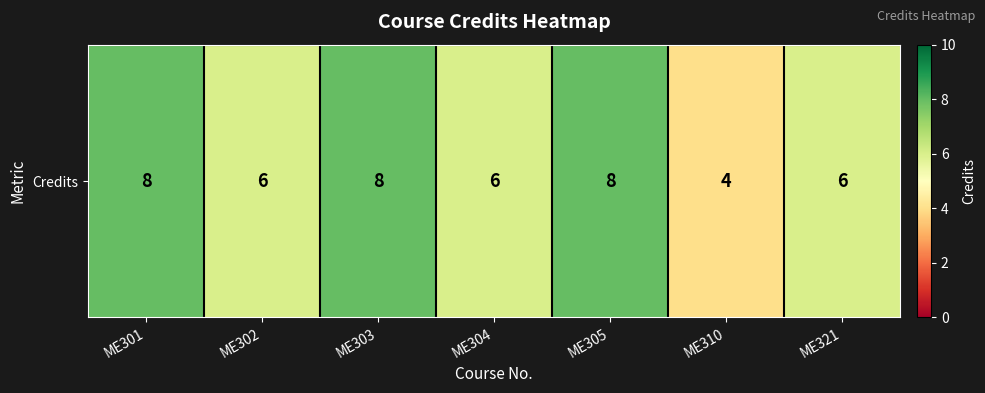

The chart shows a value of 8 at ME301. True or false?

True